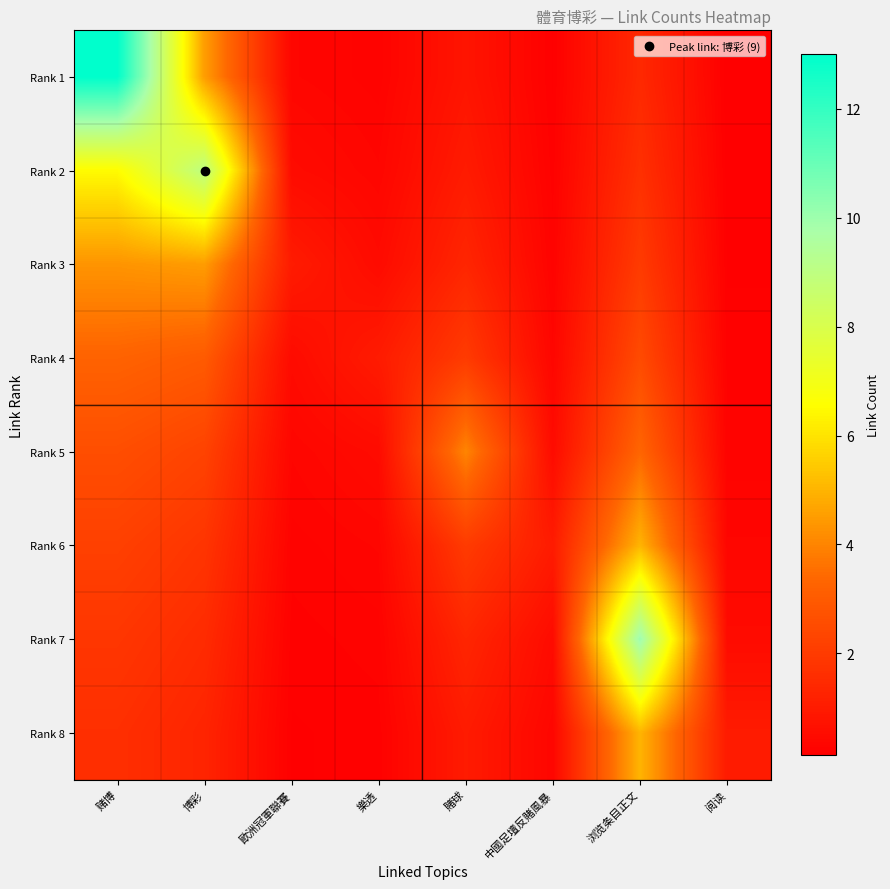

Reading right to left, what are all the values shown in this chart?

Rank 1: 阅读=0.1	浏览条目正文=1.4	中國足壇反賭風暴=0.2	賭球=0.8	樂透=0.2	歐洲冠軍聯賽=0.3	博彩=4.5	赌博=13.0
Rank 2: 阅读=0.1	浏览条目正文=1.7	中國足壇反賭風暴=0.2	賭球=1.0	樂透=0.3	歐洲冠軍聯賽=0.5	博彩=9.0	赌博=6.5
Rank 3: 阅读=0.2	浏览条目正文=2.0	中國足壇反賭風暴=0.2	賭球=1.3	樂透=0.5	歐洲冠軍聯賽=1.0	博彩=4.5	赌博=4.3
Rank 4: 阅读=0.2	浏览条目正文=2.5	中國足壇反賭風暴=0.3	賭球=2.0	樂透=1.0	歐洲冠軍聯賽=0.5	博彩=3.0	赌博=3.2
Rank 5: 阅读=0.2	浏览条目正文=3.3	中國足壇反賭風暴=0.5	賭球=4.0	樂透=0.5	歐洲冠軍聯賽=0.3	博彩=2.2	赌博=2.6
Rank 6: 阅读=0.3	浏览条目正文=5.0	中國足壇反賭風暴=1.0	賭球=2.0	樂透=0.3	歐洲冠軍聯賽=0.2	博彩=1.8	赌博=2.2
Rank 7: 阅读=0.5	浏览条目正文=10.0	中國足壇反賭風暴=0.5	賭球=1.3	樂透=0.2	歐洲冠軍聯賽=0.2	博彩=1.5	赌博=1.9
Rank 8: 阅读=1.0	浏览条目正文=5.0	中國足壇反賭風暴=0.3	賭球=1.0	樂透=0.2	歐洲冠軍聯賽=0.2	博彩=1.3	赌博=1.6